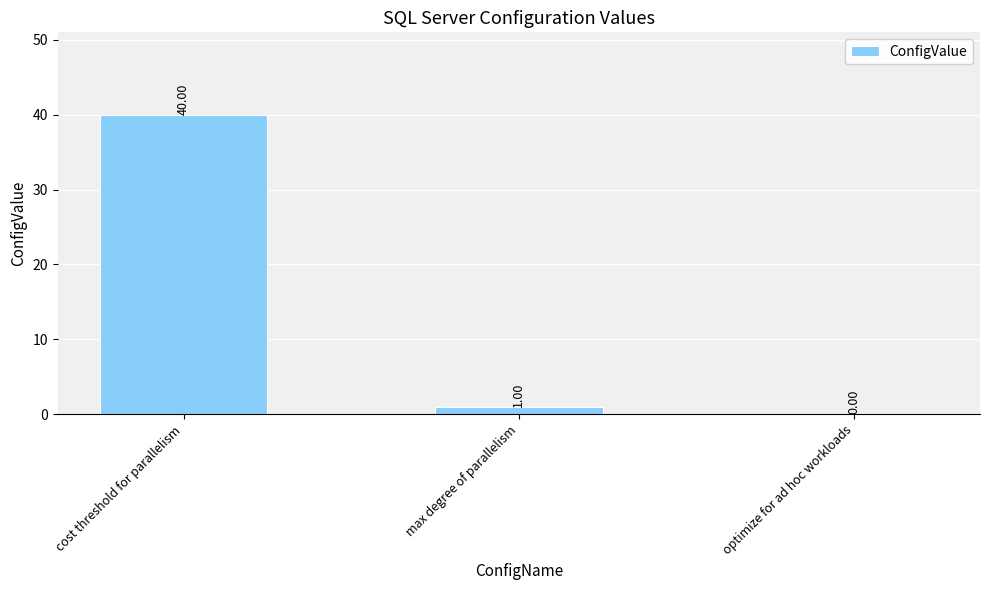

The value at optimize for ad hoc workloads is -25. True or false?

False